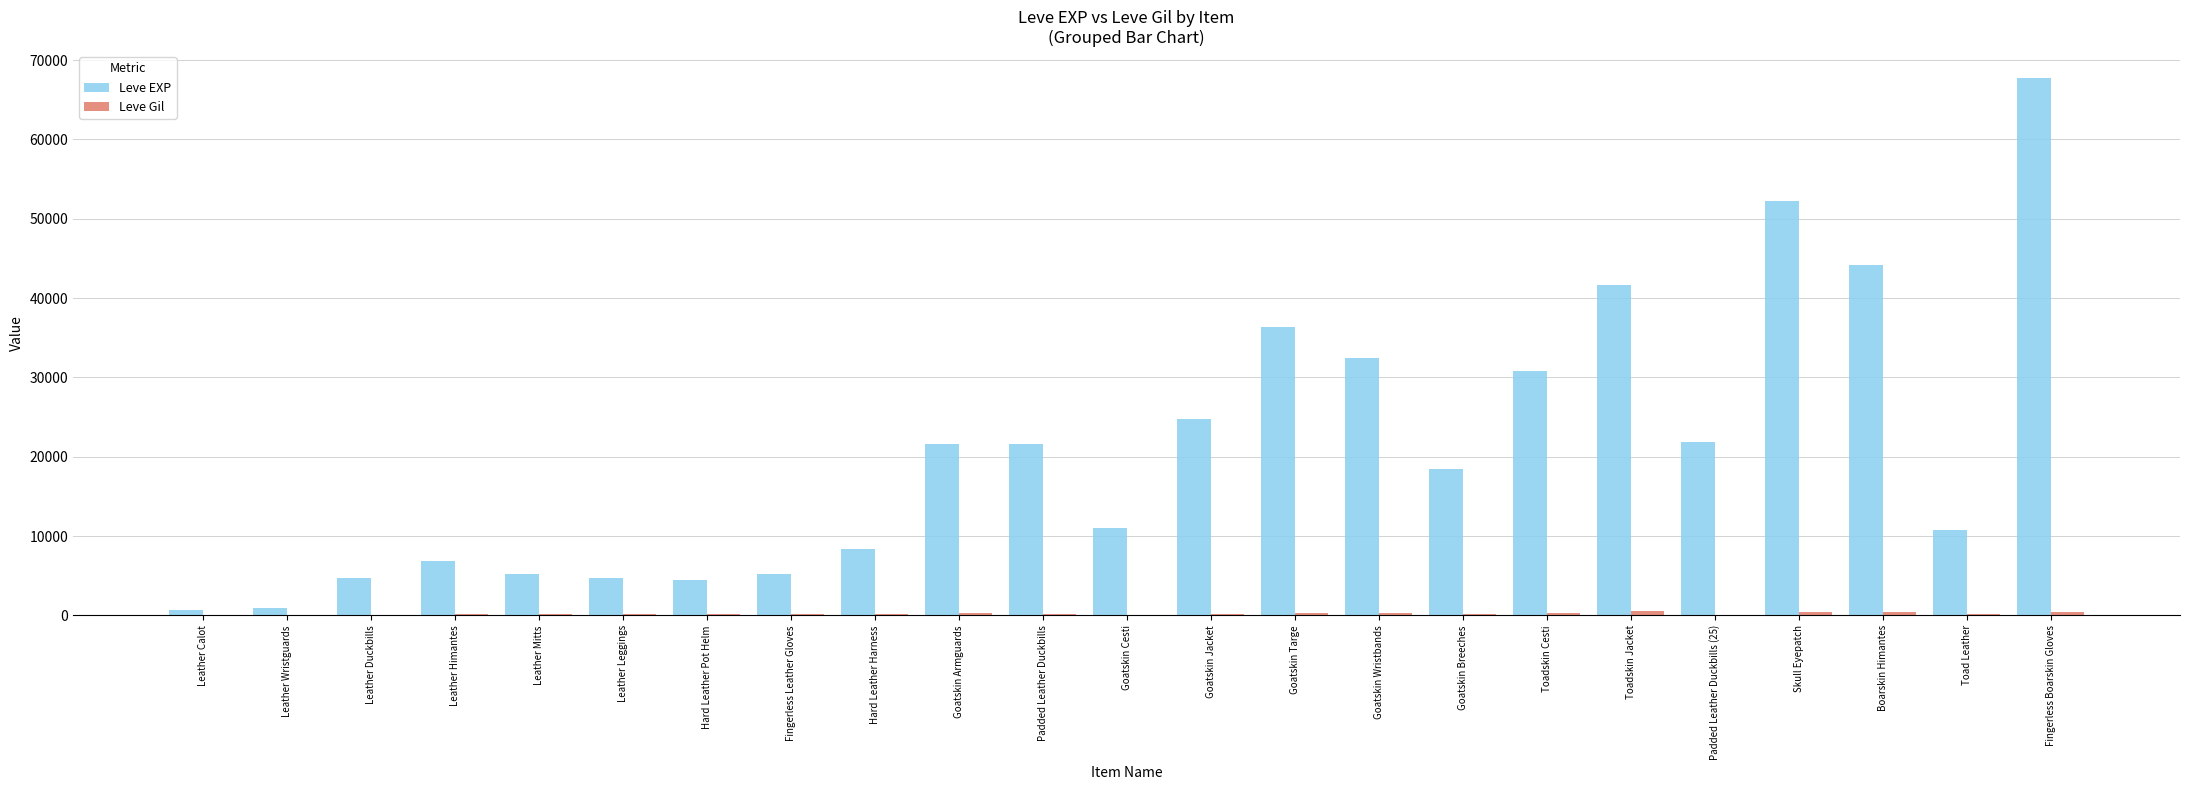

Is it true that Leve EXP equals 30820 at Toadskin Cesti?

True